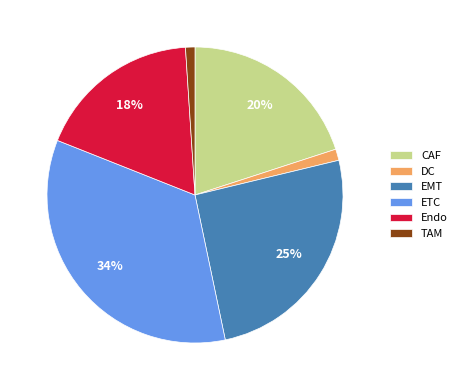

Count the number of slices in the pie.

6